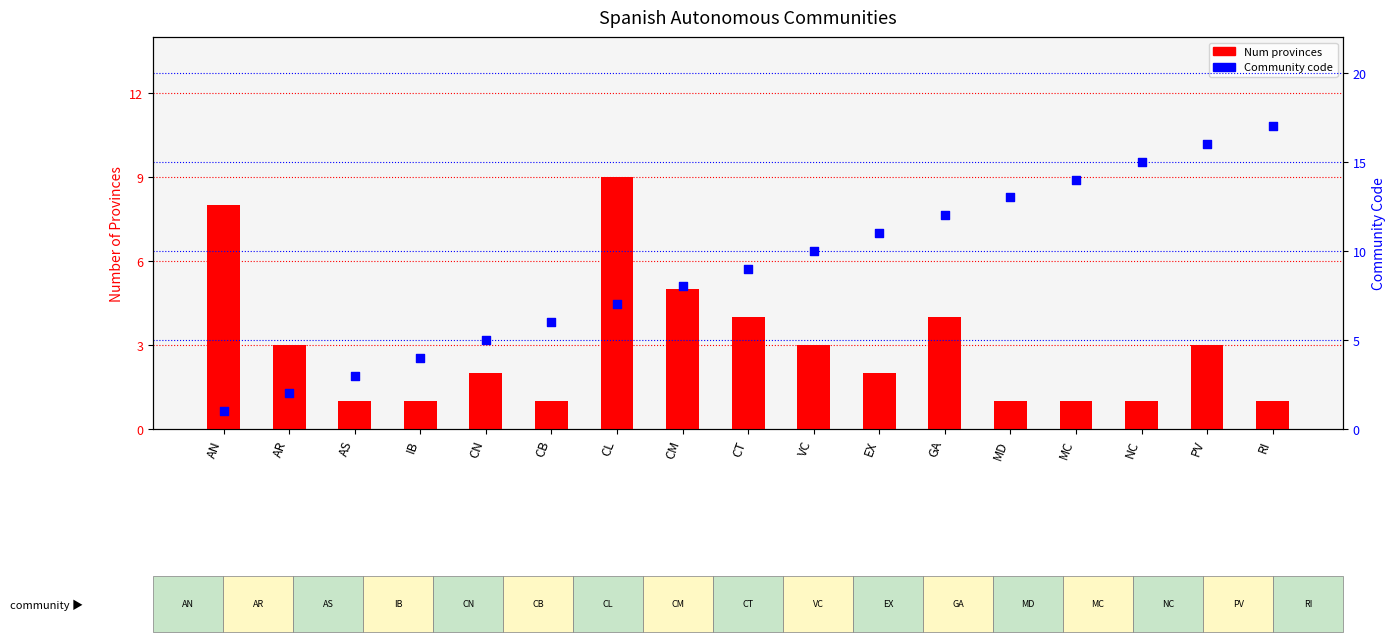

Which series reaches the maximum Y coordinate?

Community code